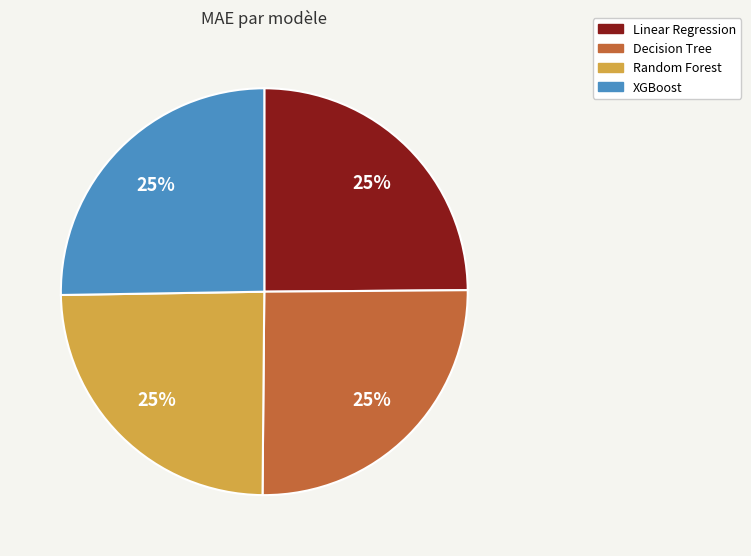

Is there any slice that represents more than half of the pie?

No